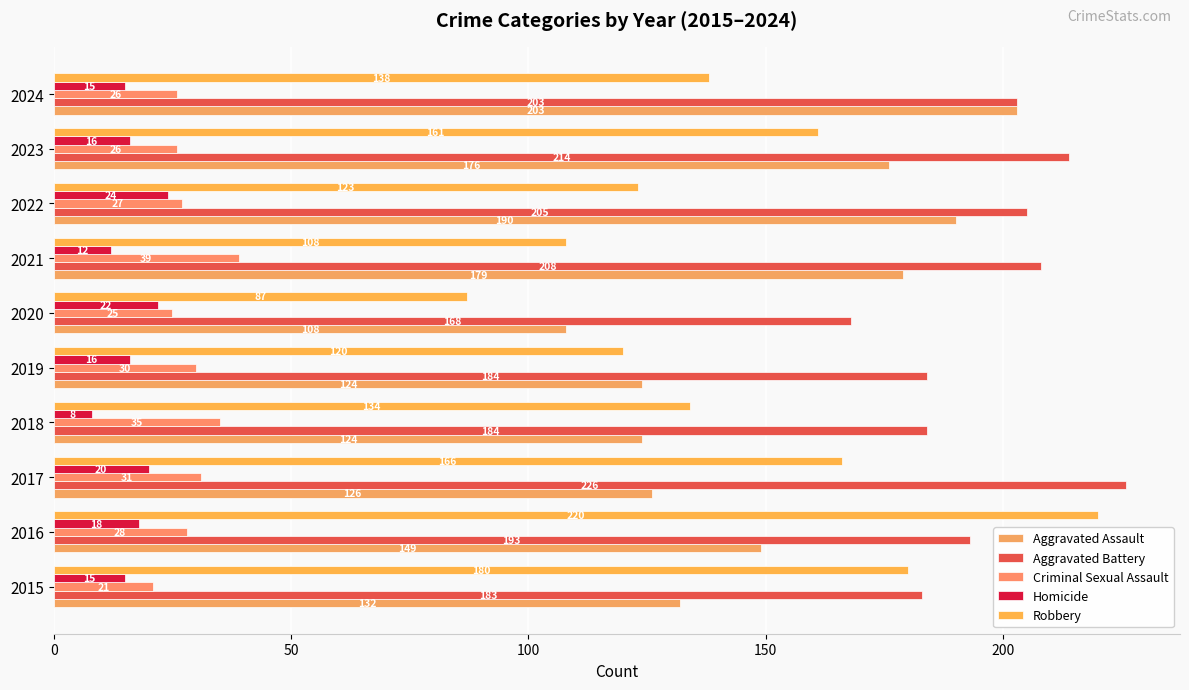

What is the greatest value displayed?

226